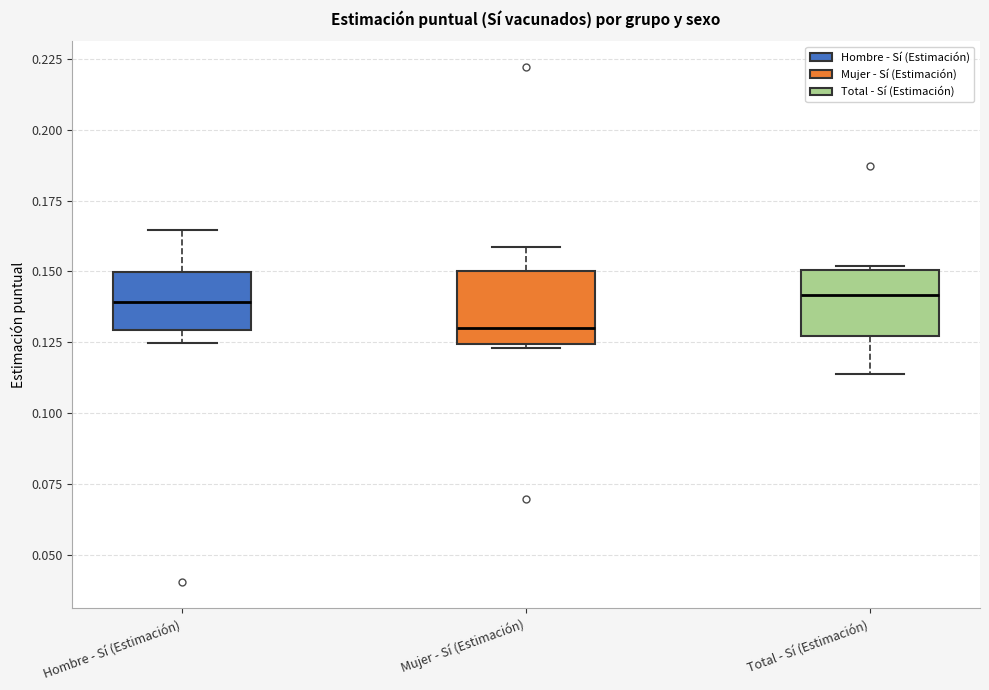

Which box's median line is the lowest?

Mujer - Sí (Estimación)